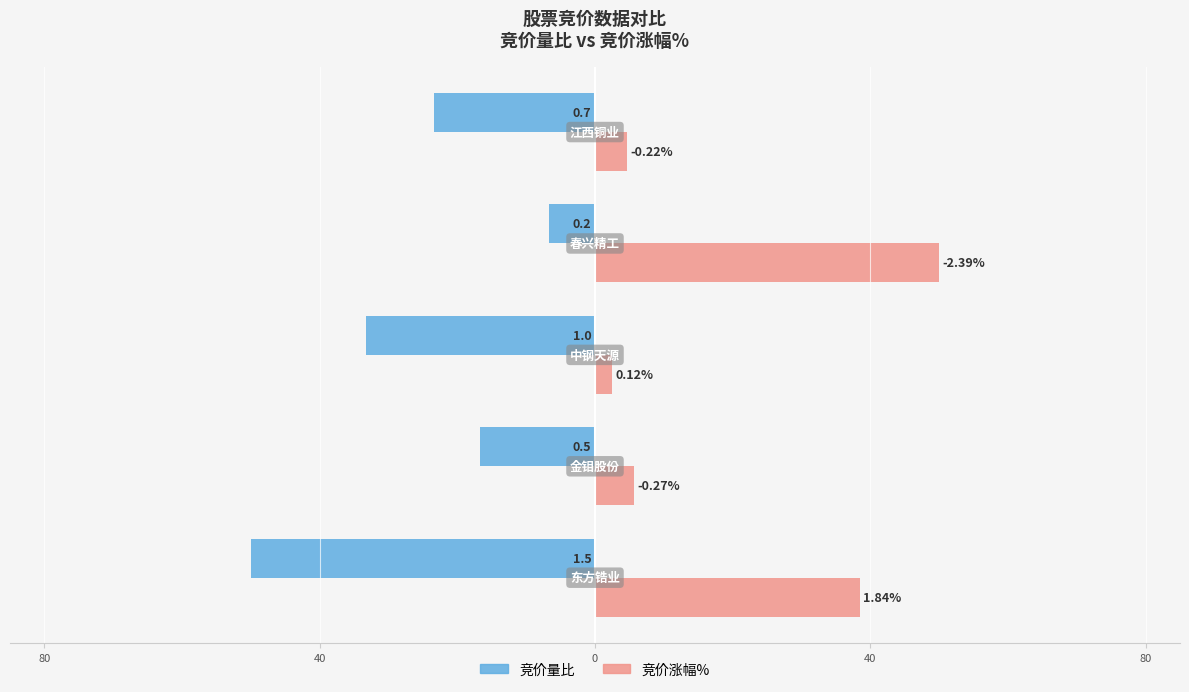

What are all the series names shown in the legend?

竞价量比, 竞价涨幅%